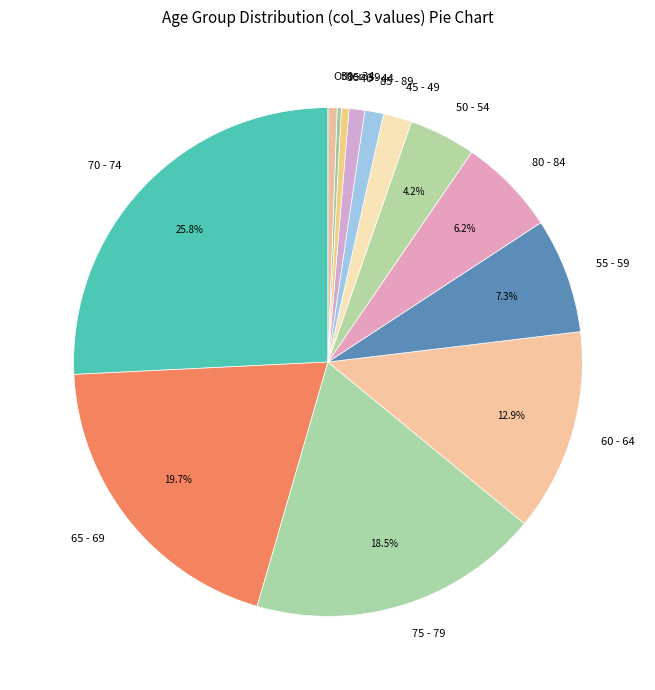

Between 55 - 59 and 85 - 89, which is larger?

55 - 59